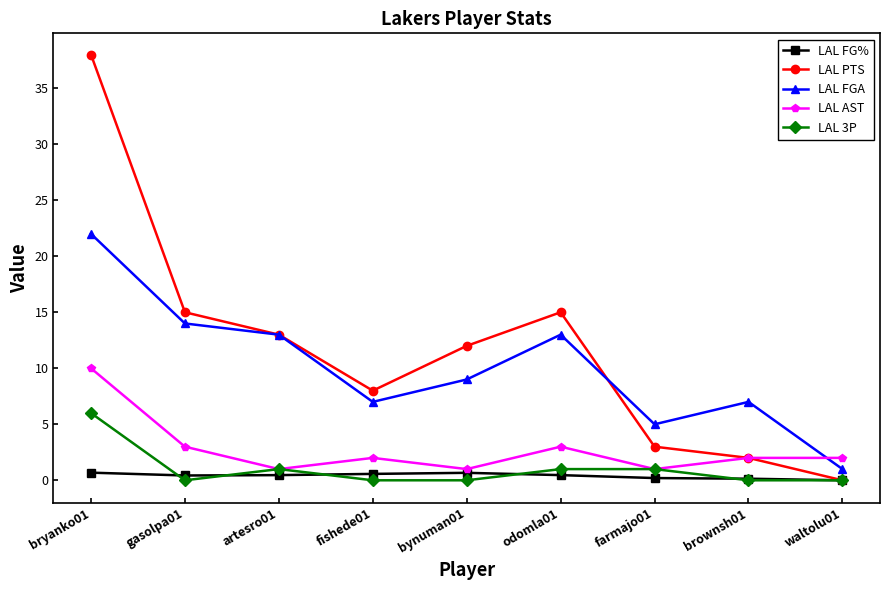

What is the total value across all series at artesro01?

28.5